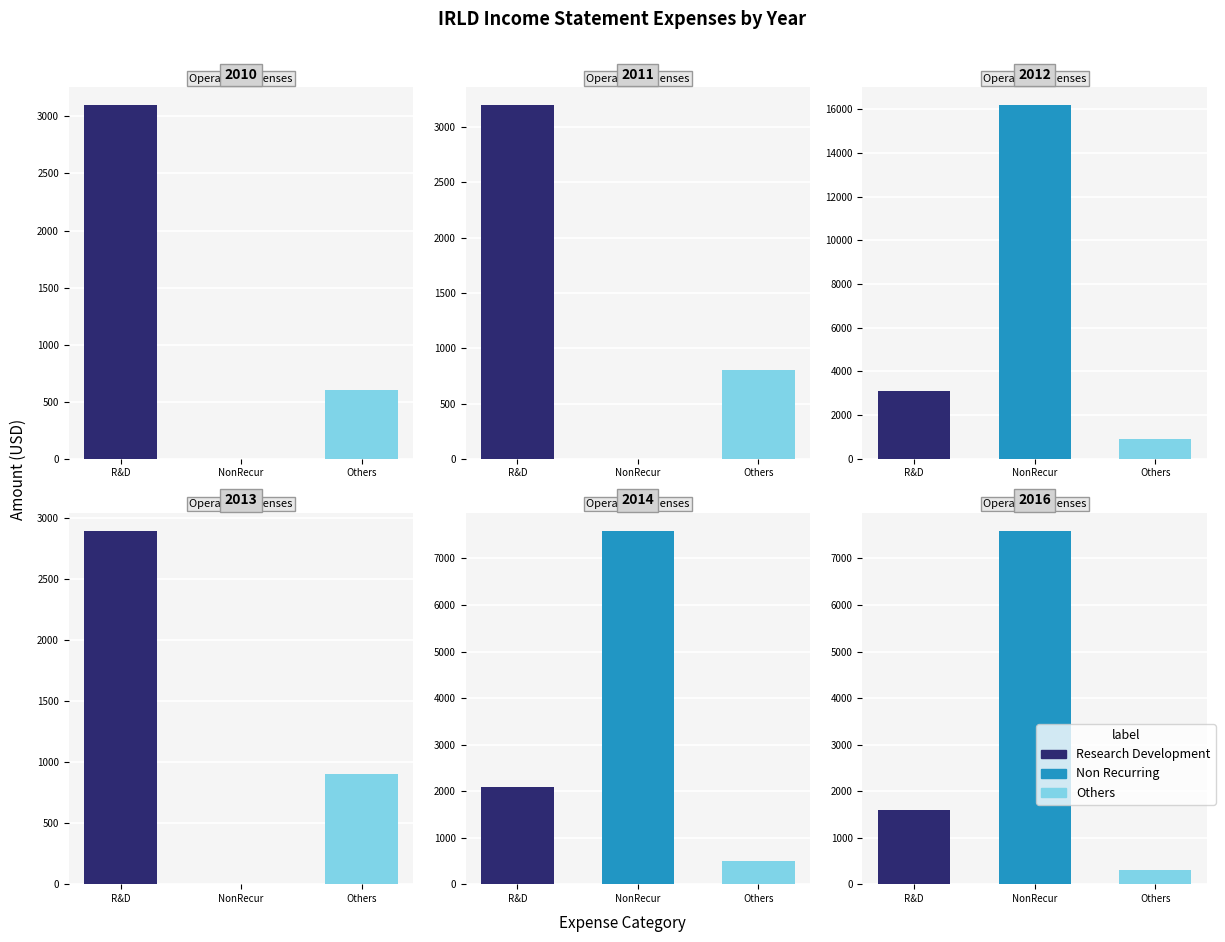

What are all the series names shown in the legend?

Research Development, Non Recurring, Others